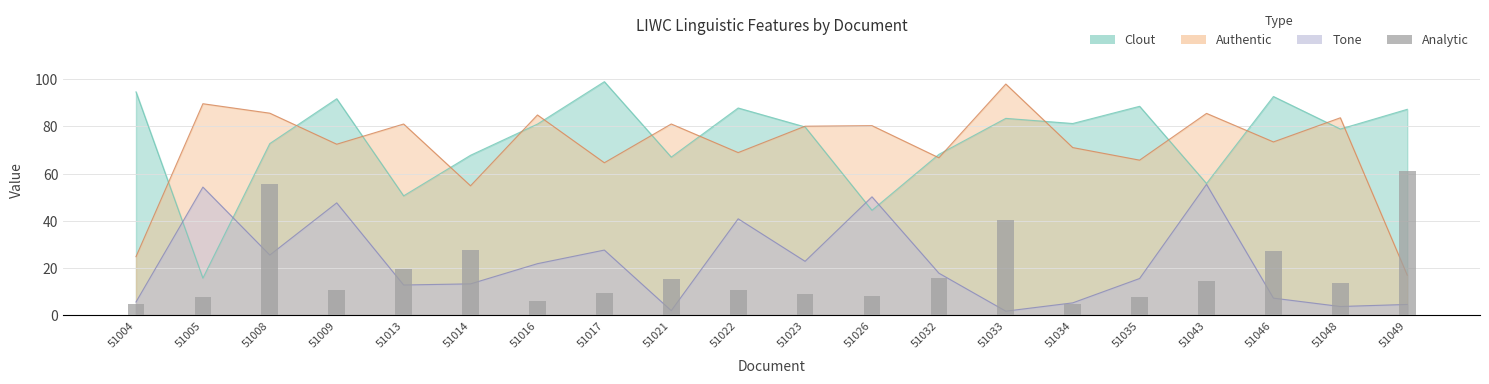

The value at 51016 is 5.8. True or false?

True